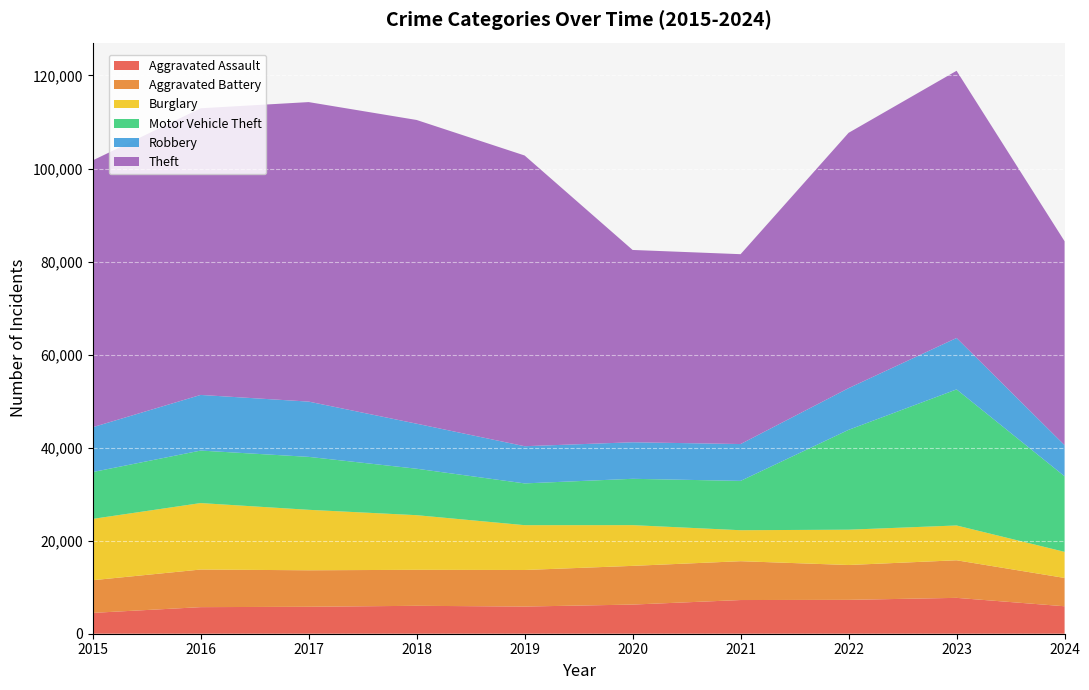

Reading left to right, list all the values displayed in this chart.

Aggravated Assault: 4480	5713	5793	6002	5841	6265	7242	7280	7710	5903
Aggravated Battery: 7019	8086	7845	7735	7858	8321	8347	7491	8078	6088
Burglary: 13184	14289	13001	11747	9638	8758	6662	7593	7484	5610
Motor Vehicle Theft: 10068	11285	11380	9985	8977	9959	10604	21463	29249	16250
Robbery: 9638	11960	11880	9681	7995	7855	7920	8963	11053	6688
Theft: 57351	61623	64386	65290	62495	41340	40814	54885	57440	43836